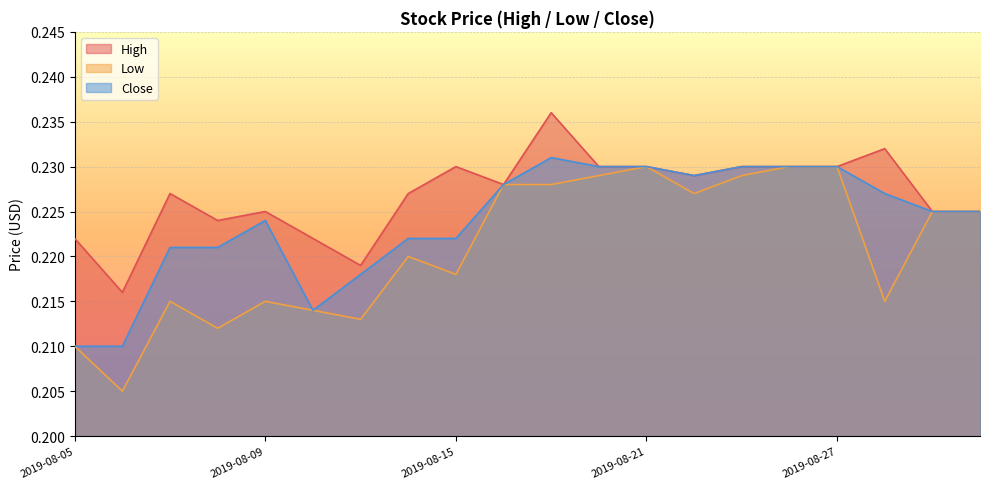

True or false: High and Close cross at least once.

False